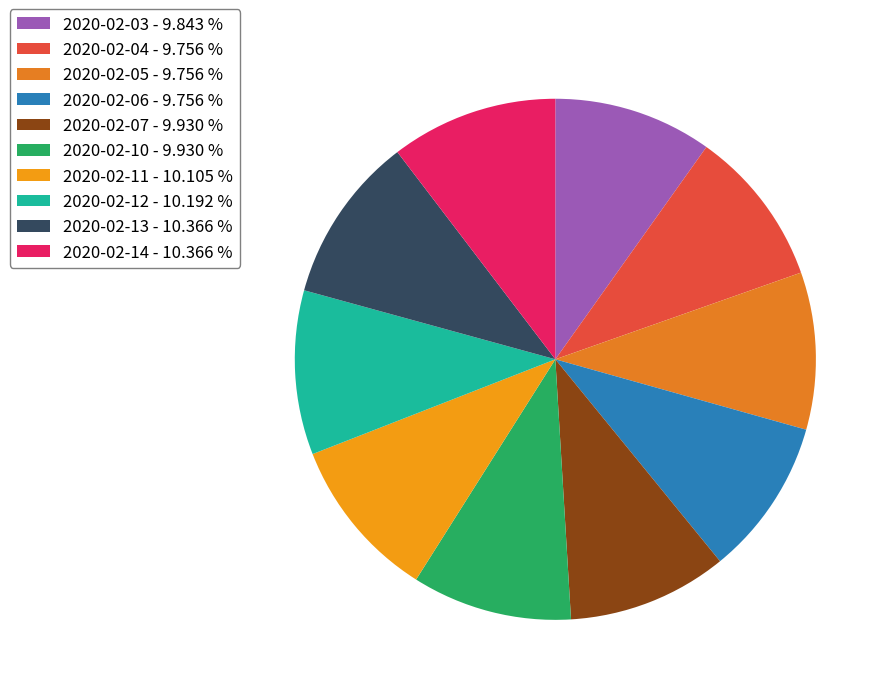

The 2020-02-06 slice represents 10% of the pie. True or false?

True